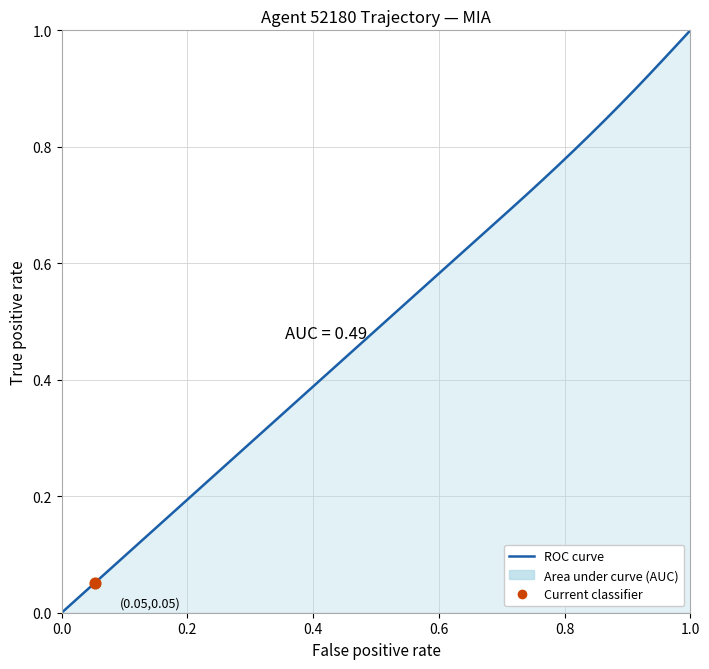

How many lines are shown in the chart?

1